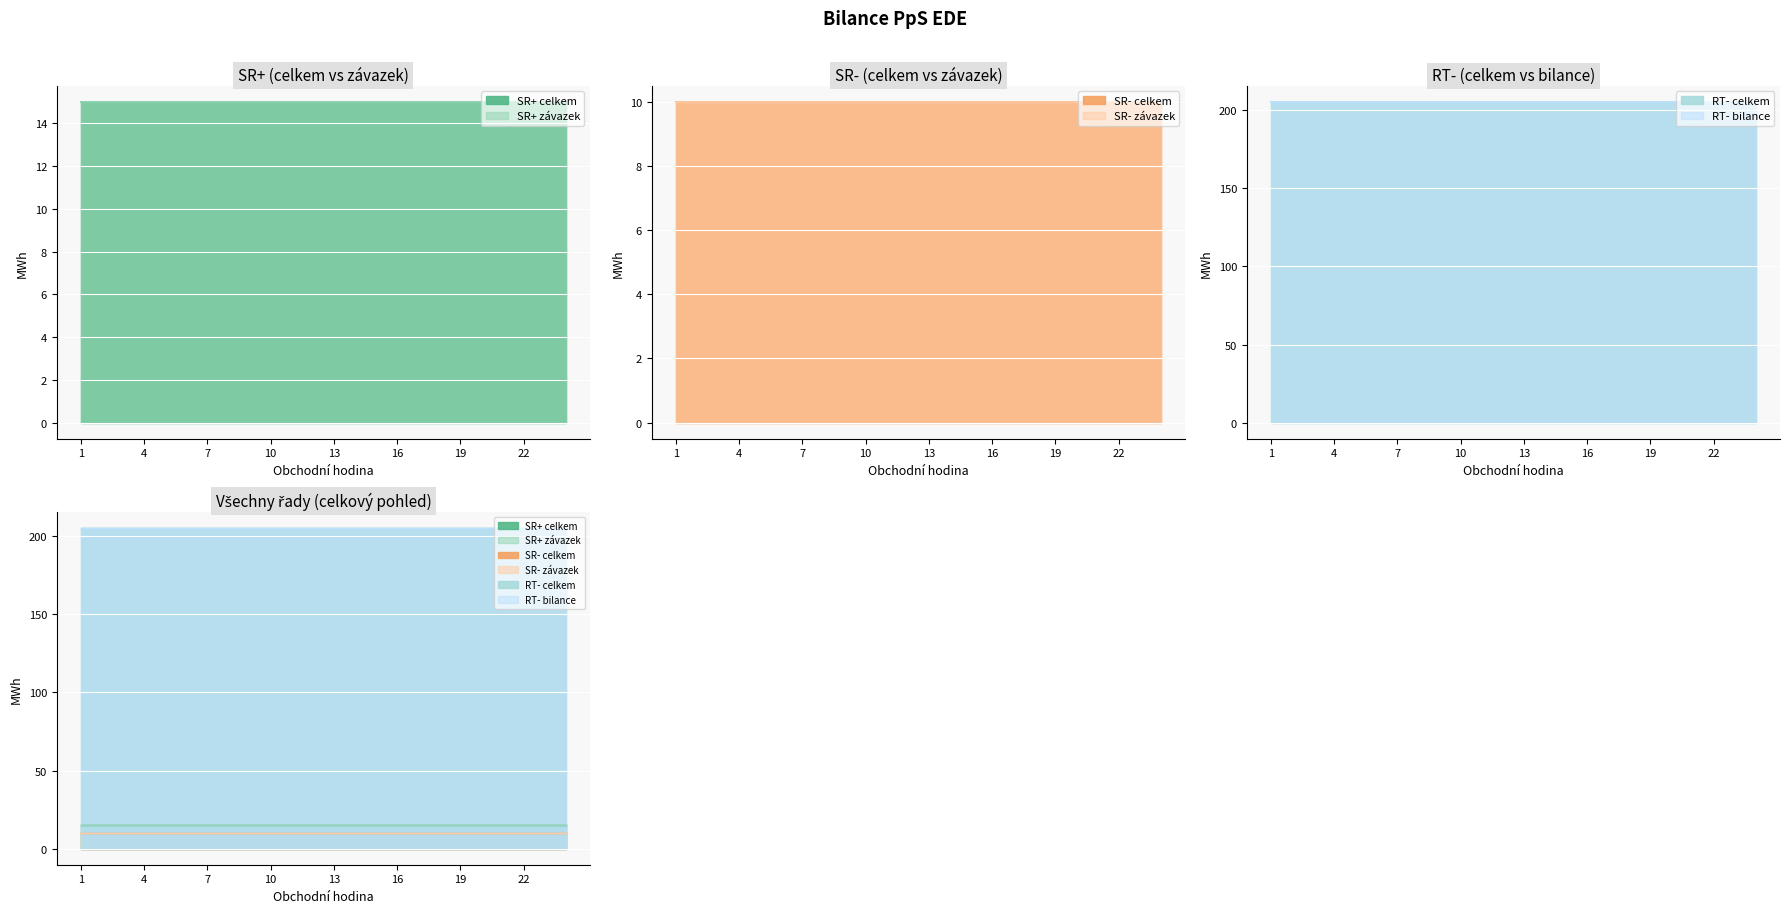

What is the value of the SR- celkem point at the 10th from the left?

10.0